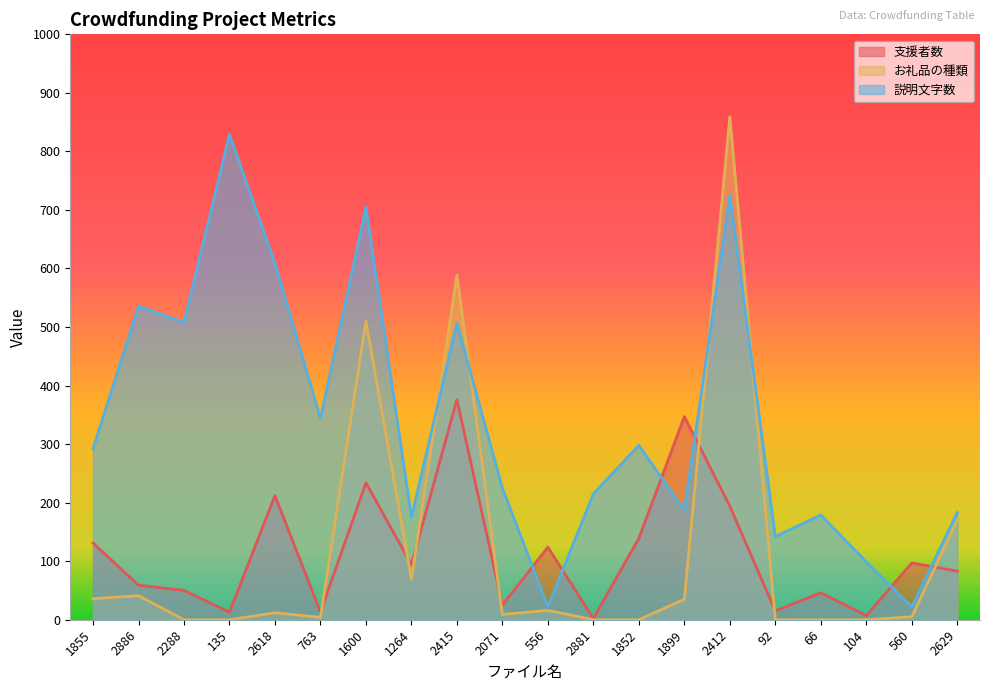

How many values in the 説明文字数 series are below 292?

10